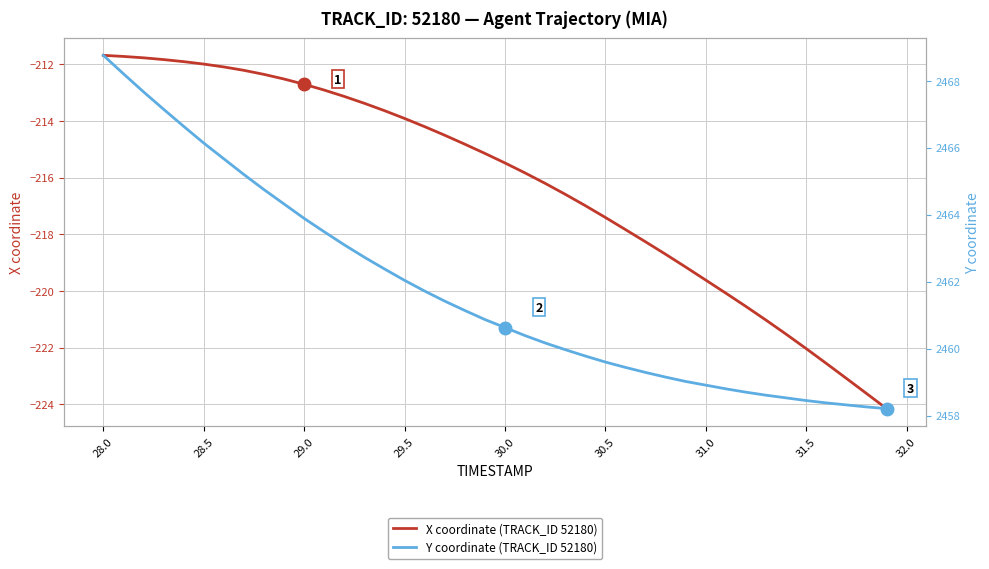

The value of X coordinate (TRACK_ID 52180) at 30.5 is -344.4. True or false?

False